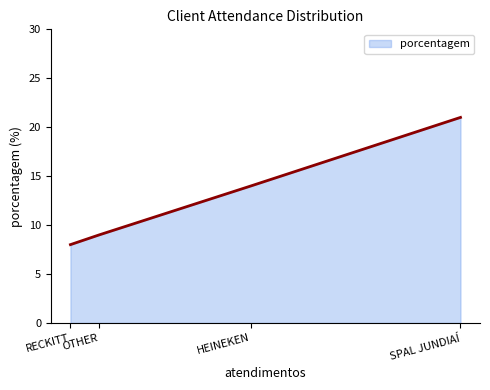

What is the greatest value displayed?

21